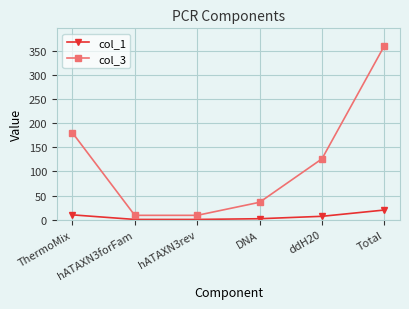

What is the difference between the maximum and second lowest values in the col_3 series?

351.0